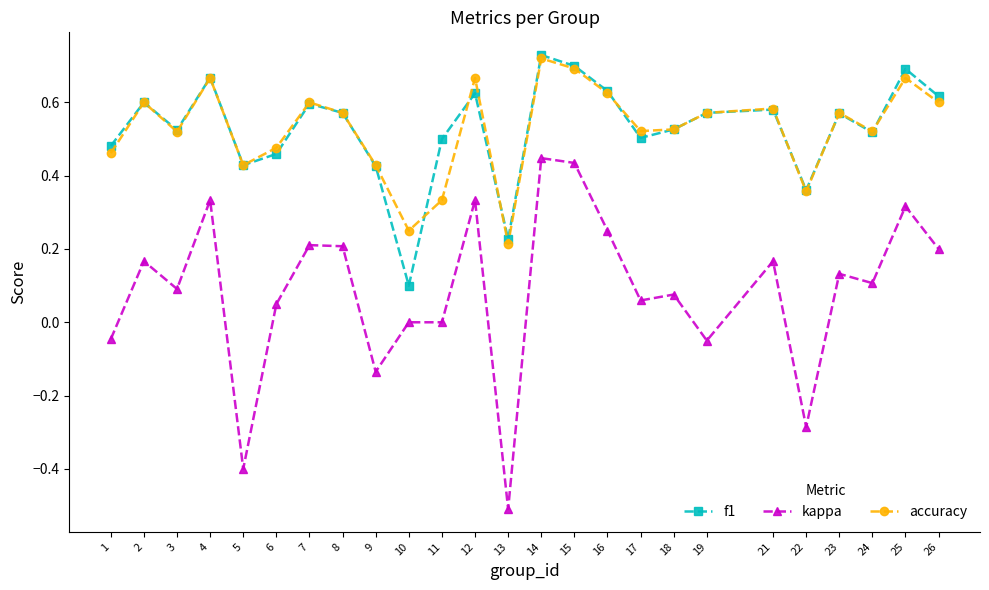

Which series has the widest spread of values?

kappa